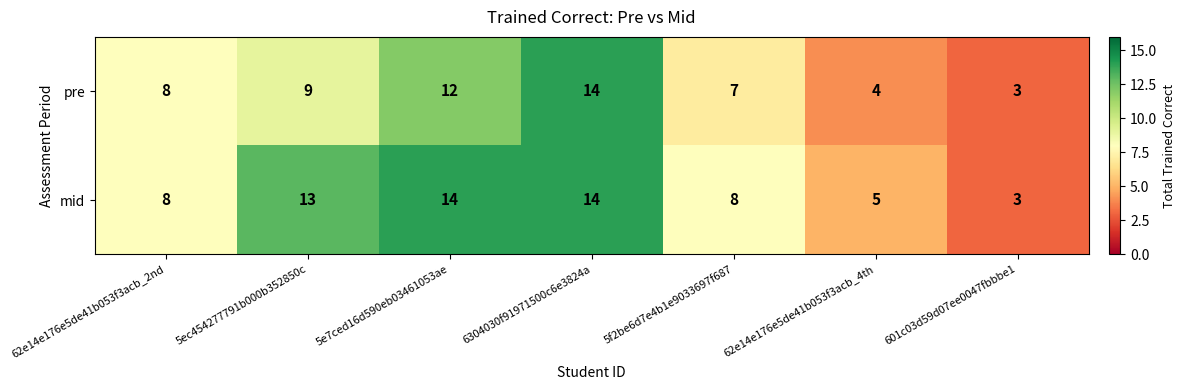

At which category is the sum across all series the highest?

6304030f91971500c6e3824a